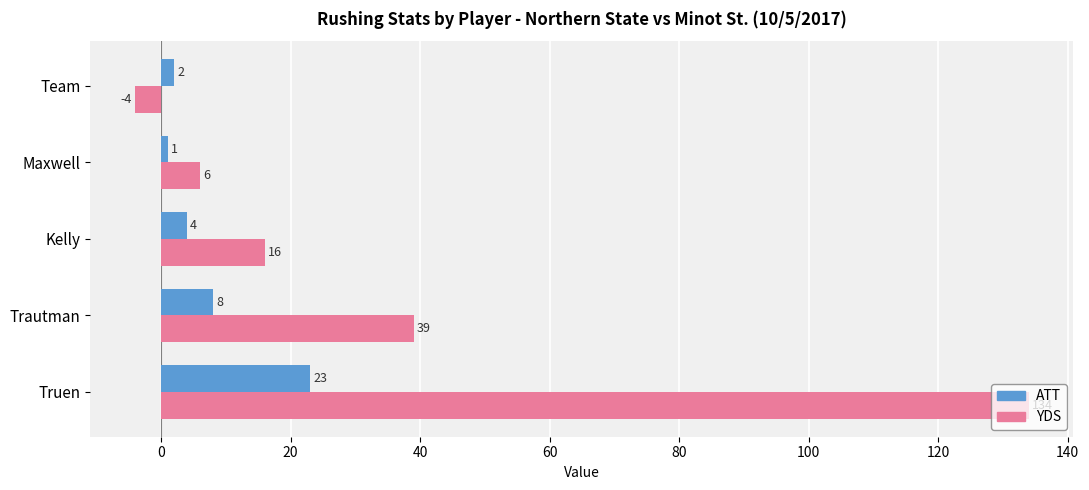

What is the total value across all series at Truen?

157